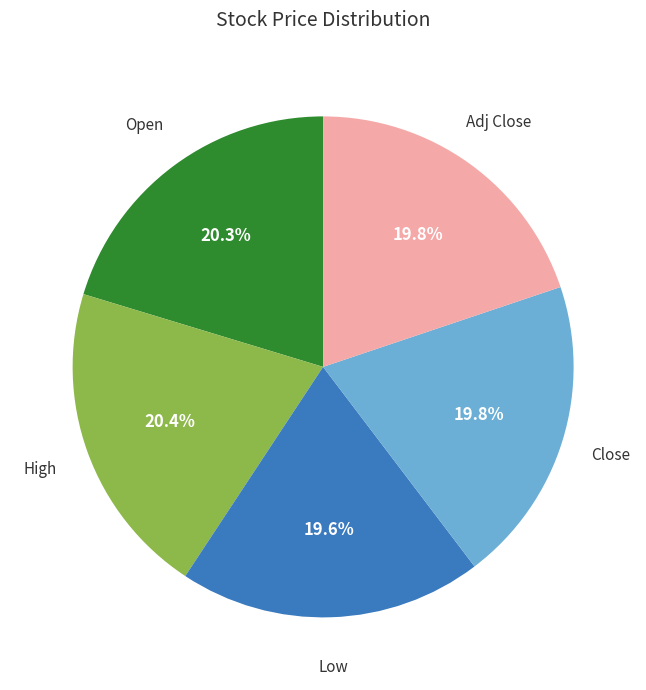

Is there a majority slice in this chart?

No